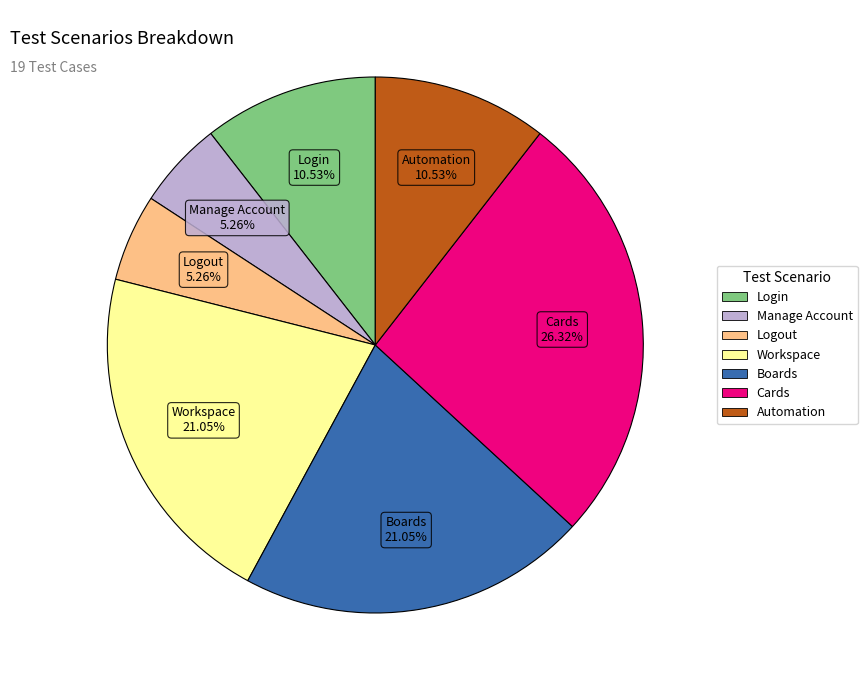

Which has a higher value, Cards or Boards?

Cards